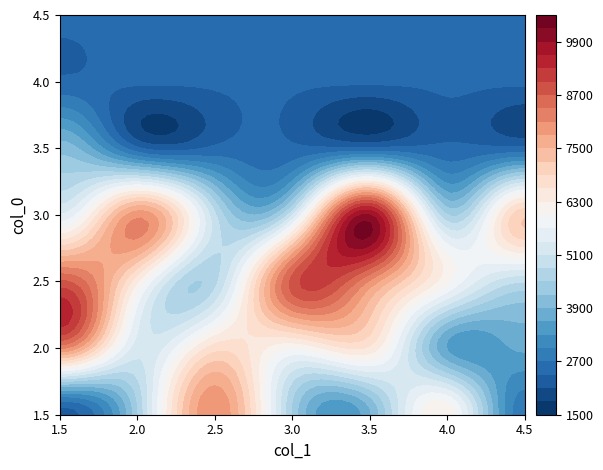

Is the value of 0 at 4 greater than the value of 1 at 4?

No